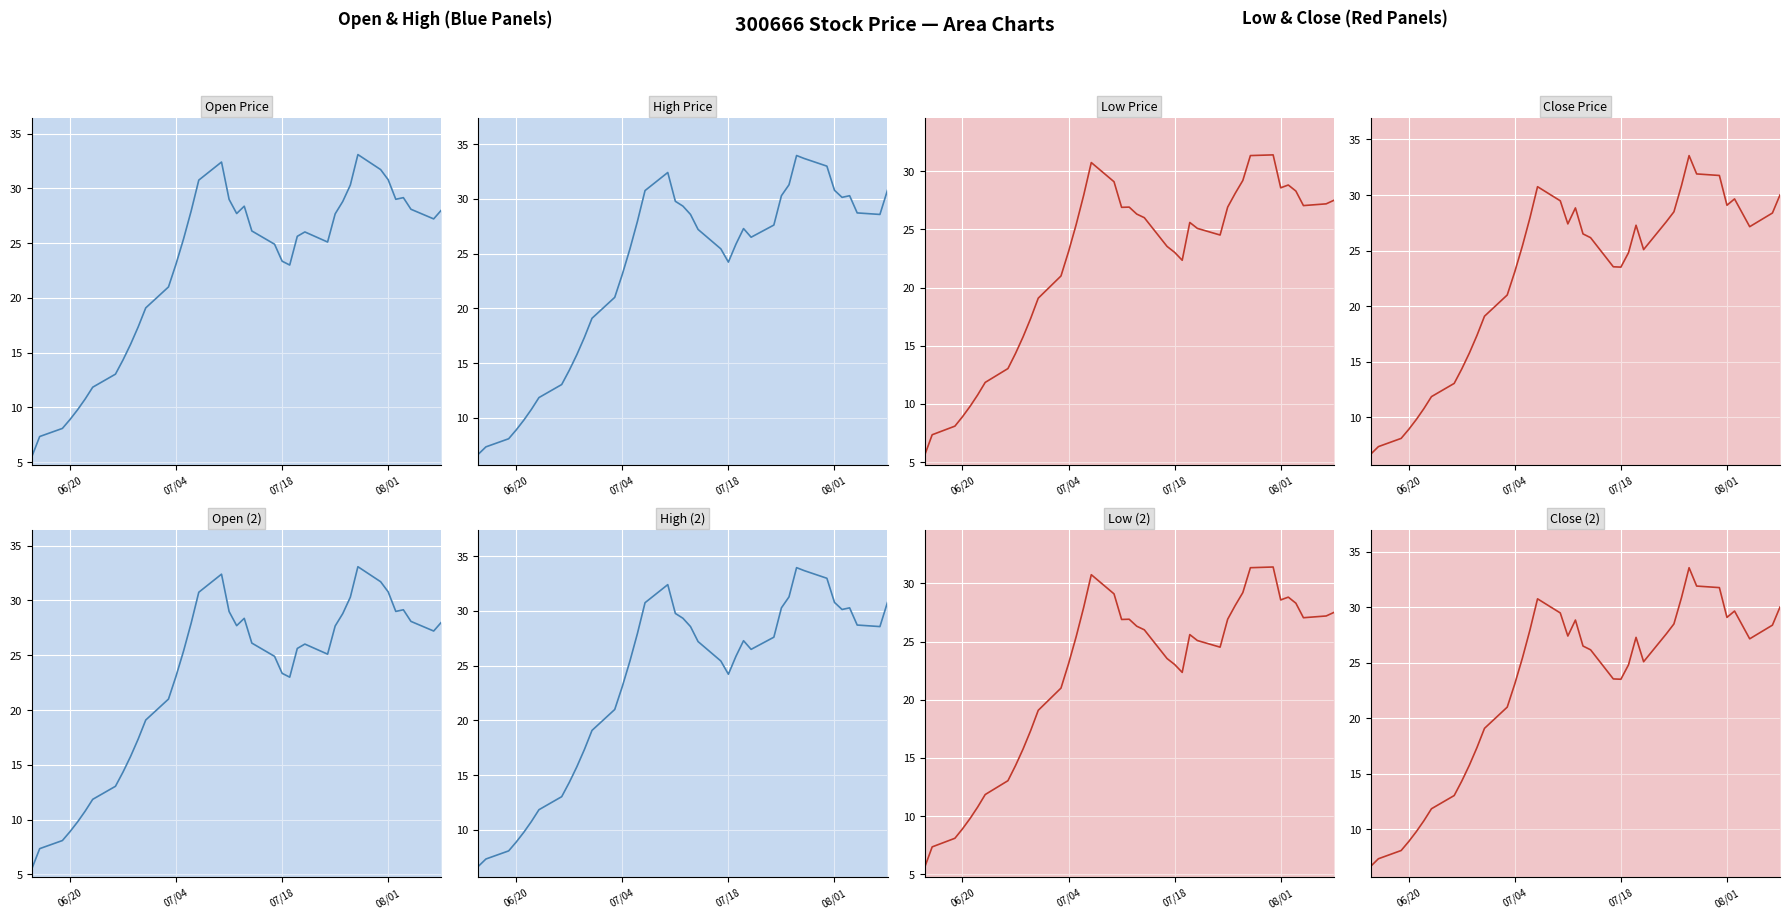

How many data points in Low line are above 25?

21